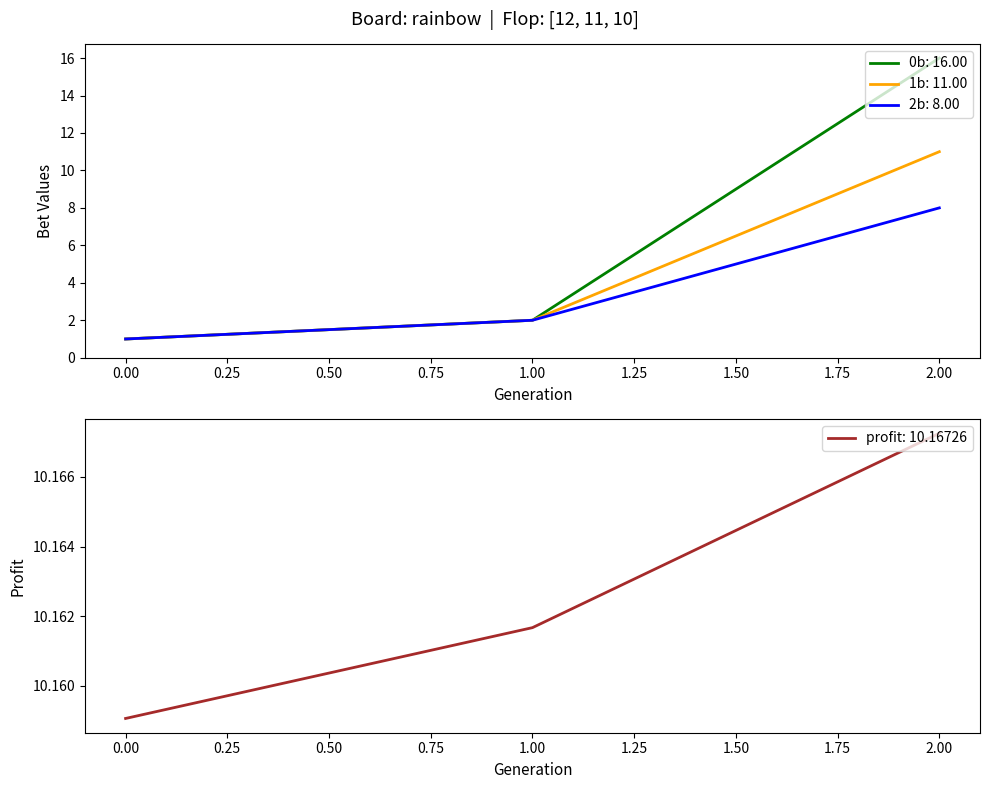

What is the value of the 1b point at the 1st from the left?

1.0